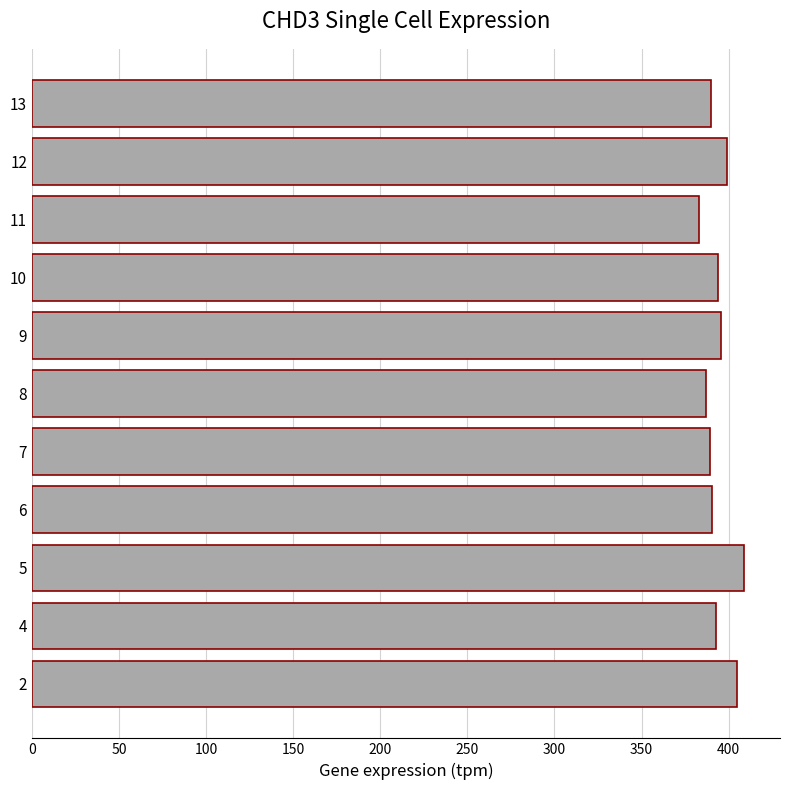

What is the smallest value displayed?

383.0